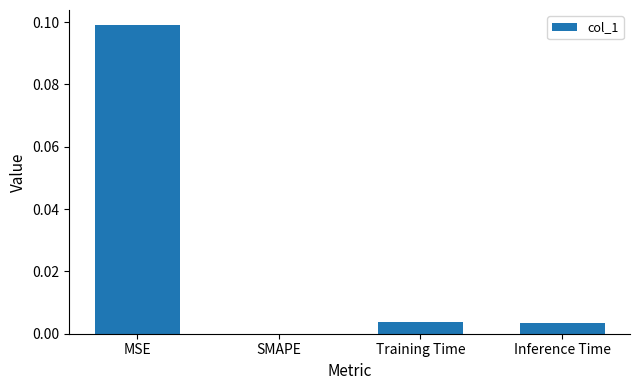

The value at Training Time is 0.0. True or false?

True